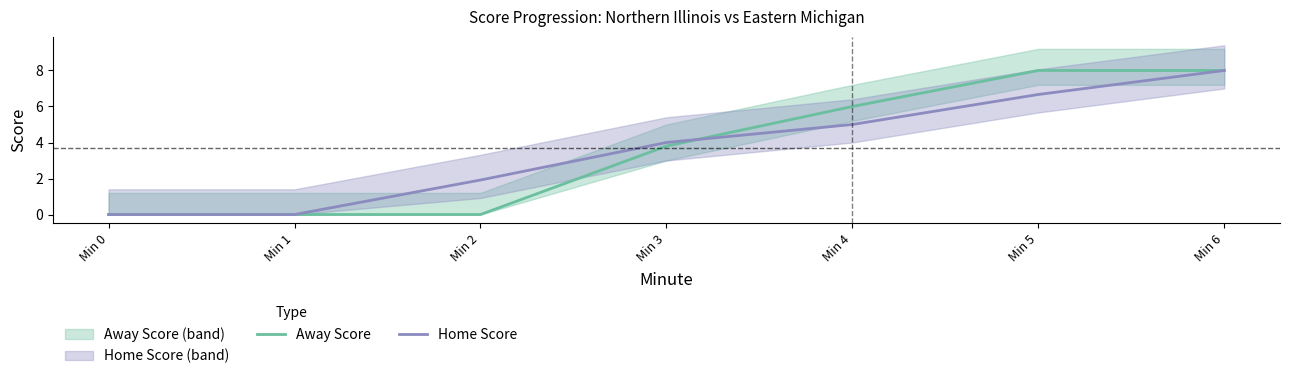

Which has a higher value, Min 5 or Min 6?

Min 5